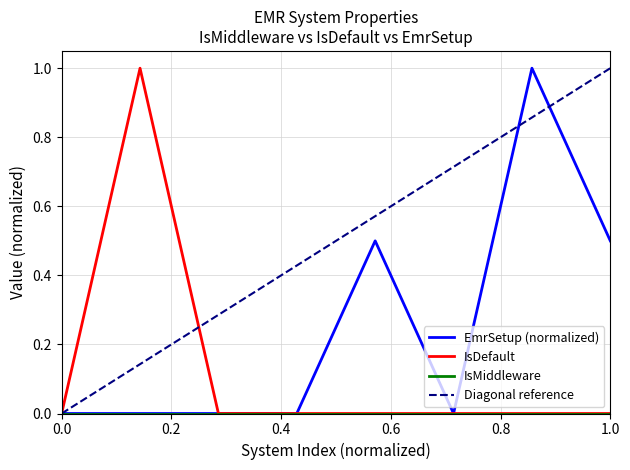

The EmrSetup series shows -0.4 at AMRS. True or false?

False